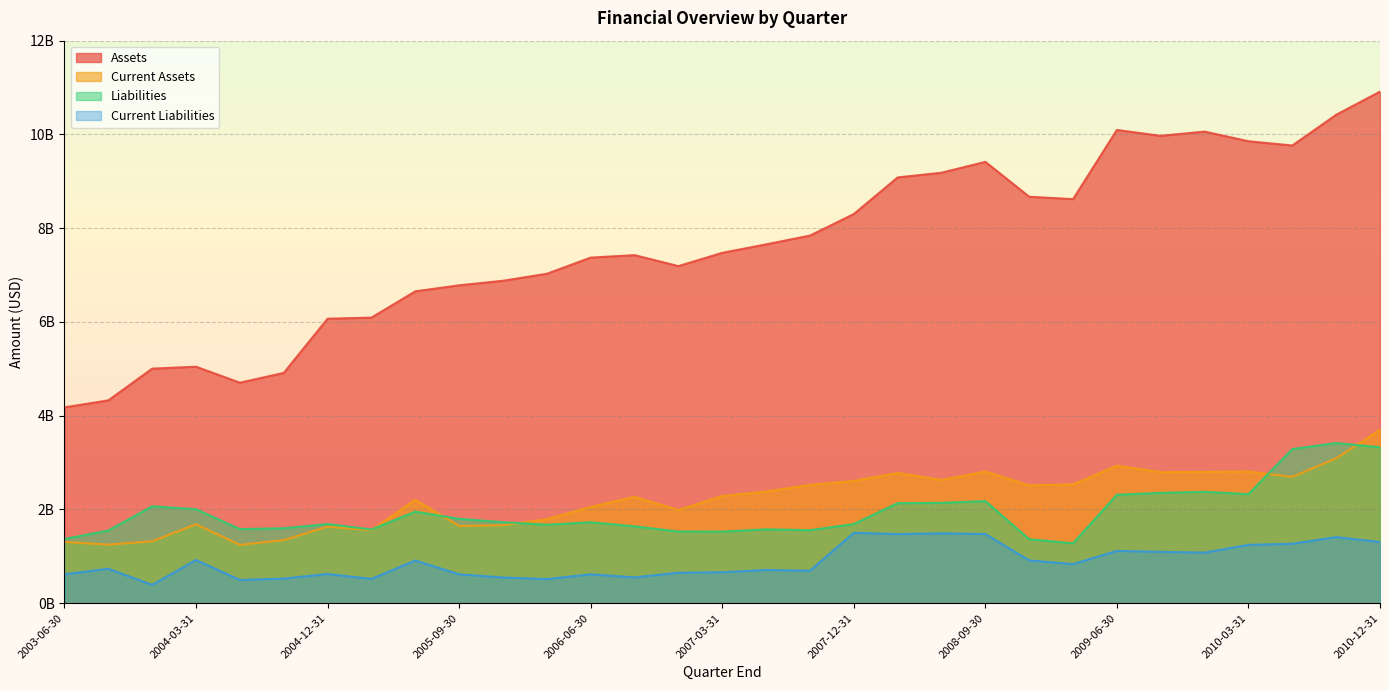

Which series changed the most between 2009-03-31 and 2009-09-30?

Assets